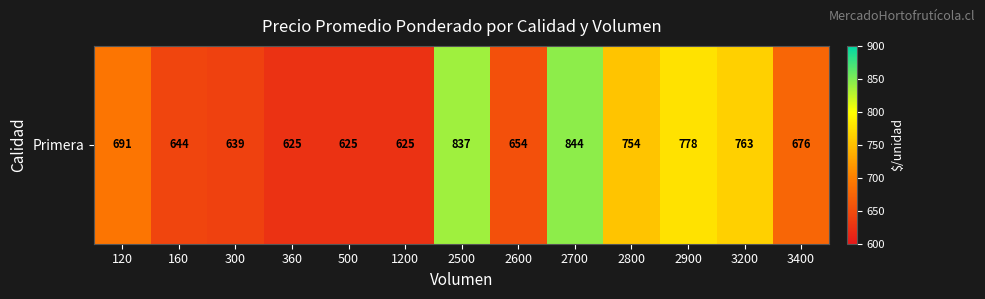

True or false: the data shows 654 at 2600.

True